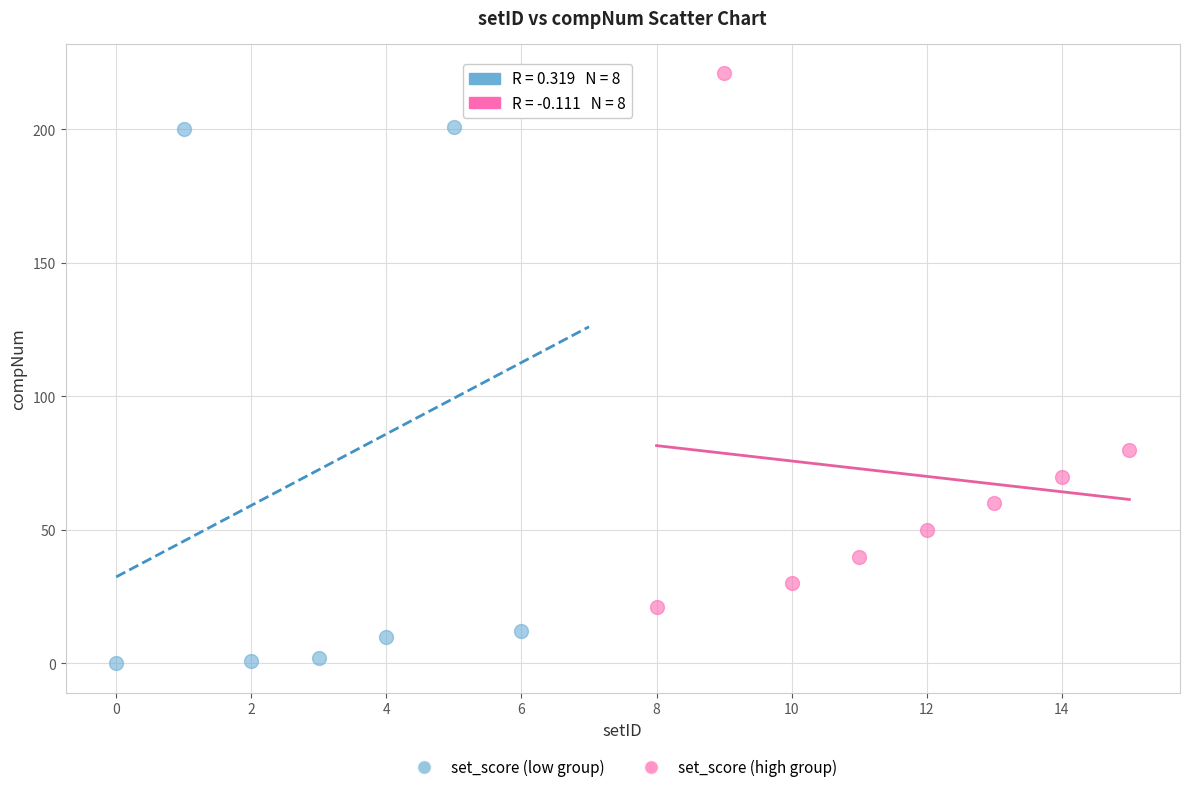

Which series reaches the minimum Y coordinate?

set_score (low group)